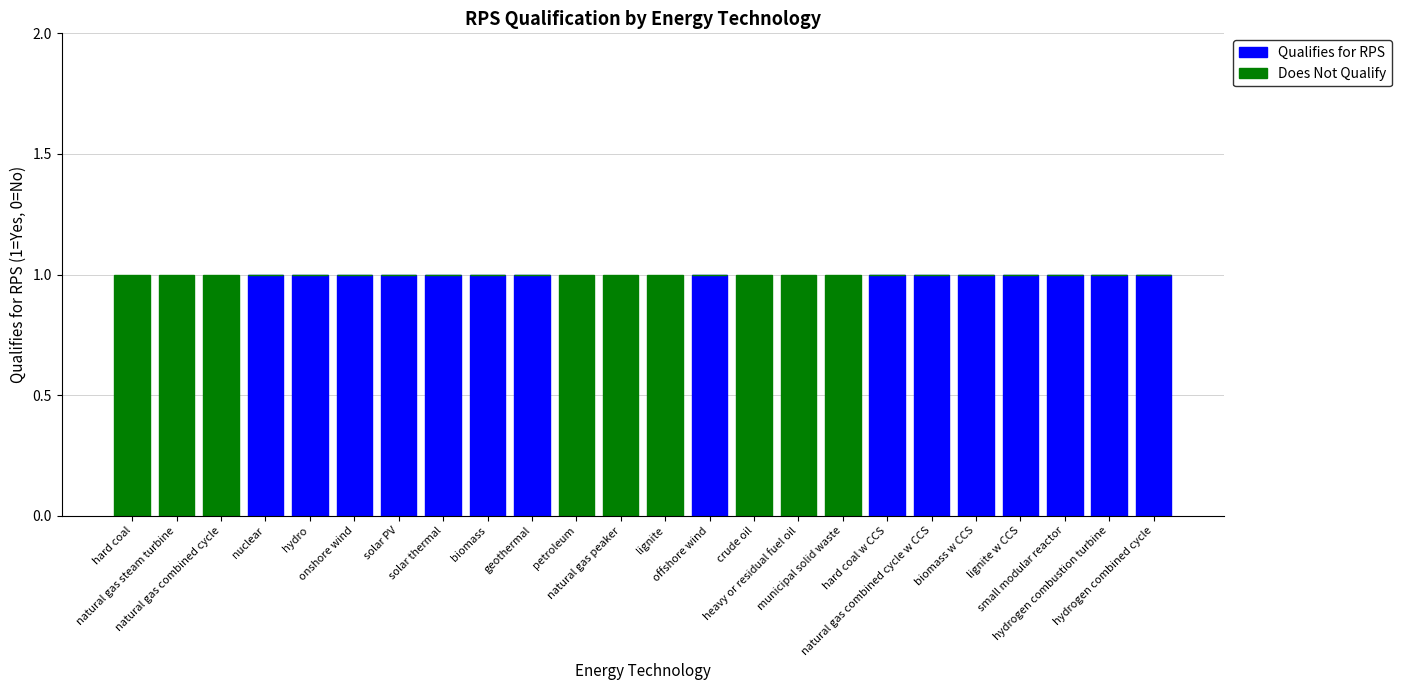

Which series has the largest total across all categories?

Qualifies for RPS